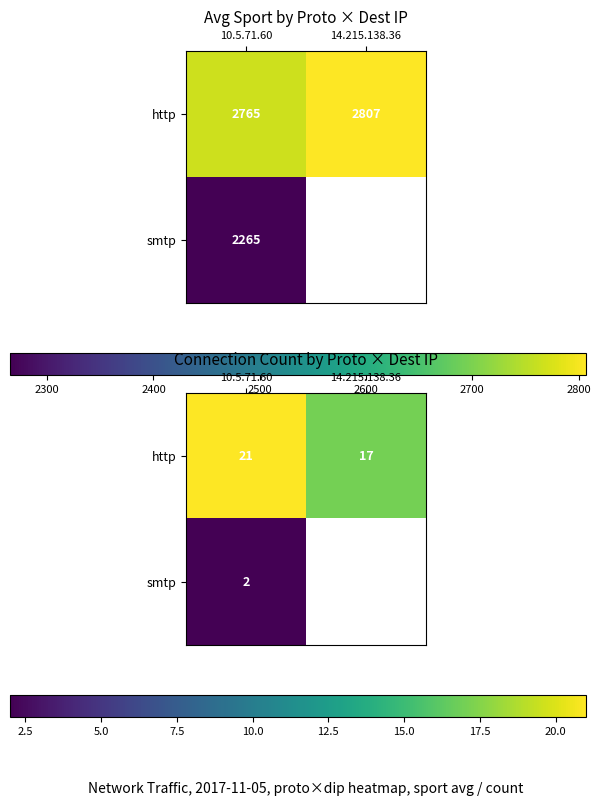

At which label is http closest to 19?

10.5.71.60